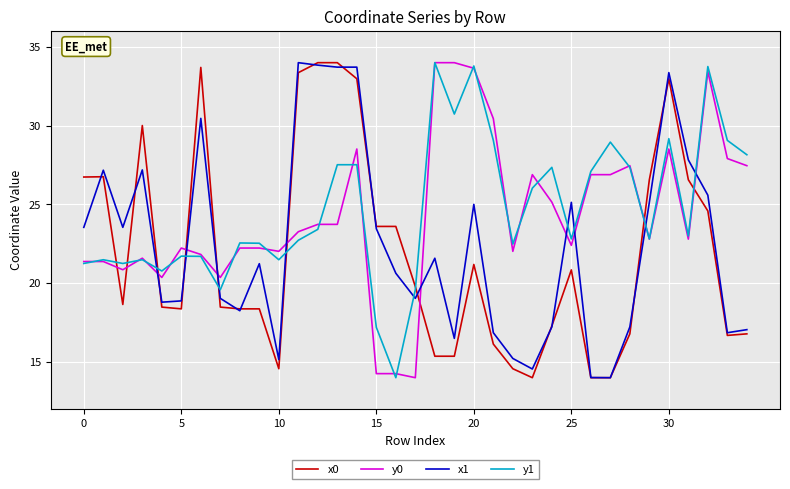

How many times do x1 and y0 cross each other?

9